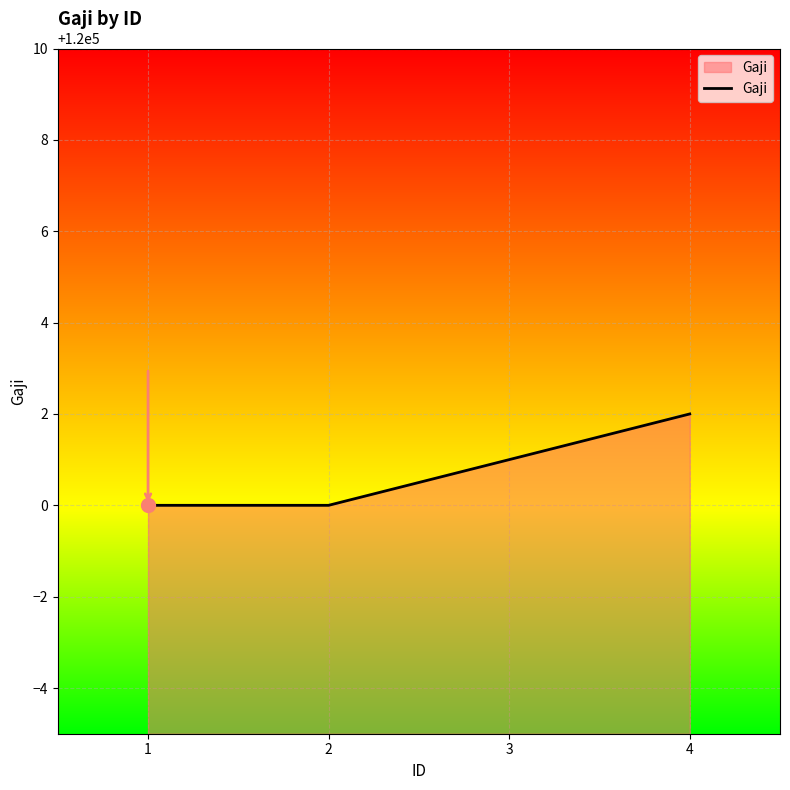

Which has a higher value, 3 or 1?

3